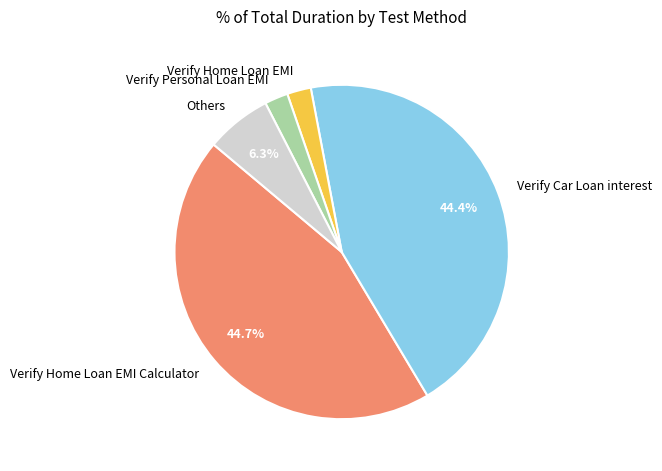

How many slices are in this pie chart?

5